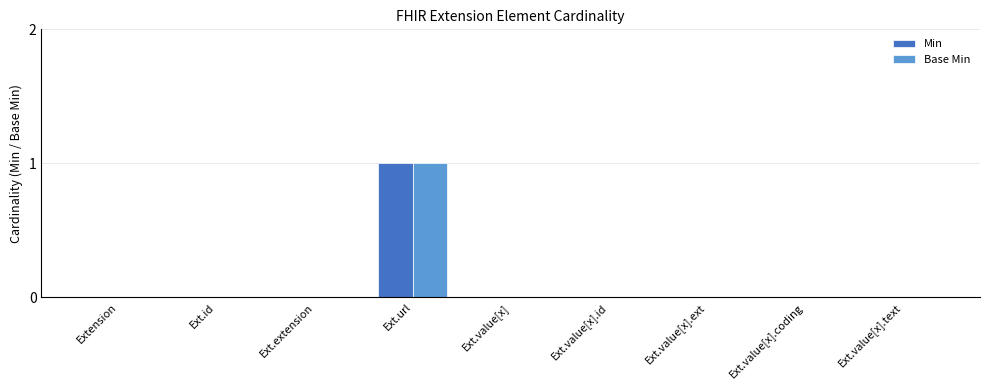

Is the value of Min at Ext.url greater than the value of Base Min at Extension?

Yes